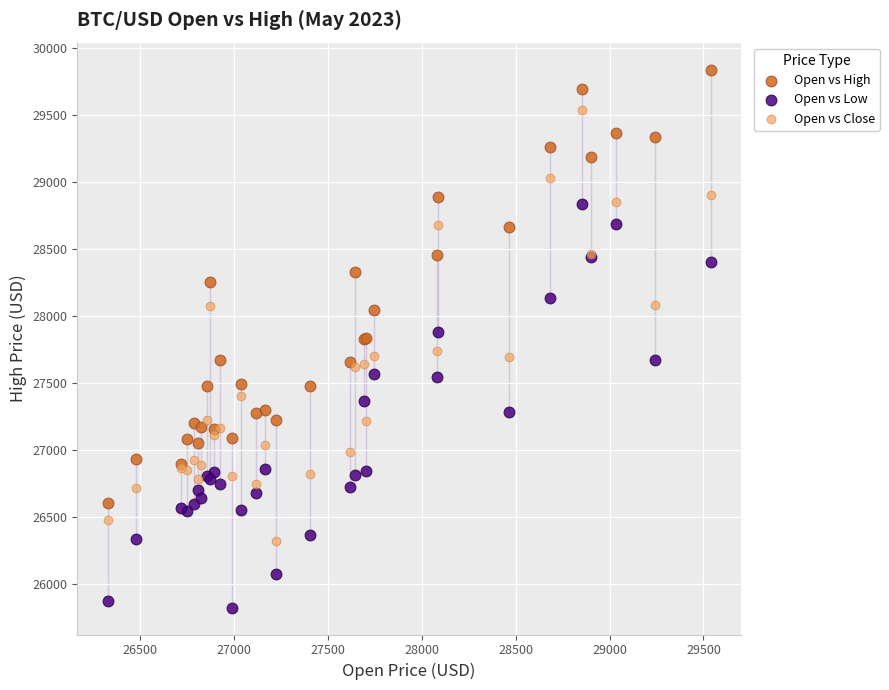

What are all the series names shown in the legend?

Open vs High, Open vs Low, Open vs Close